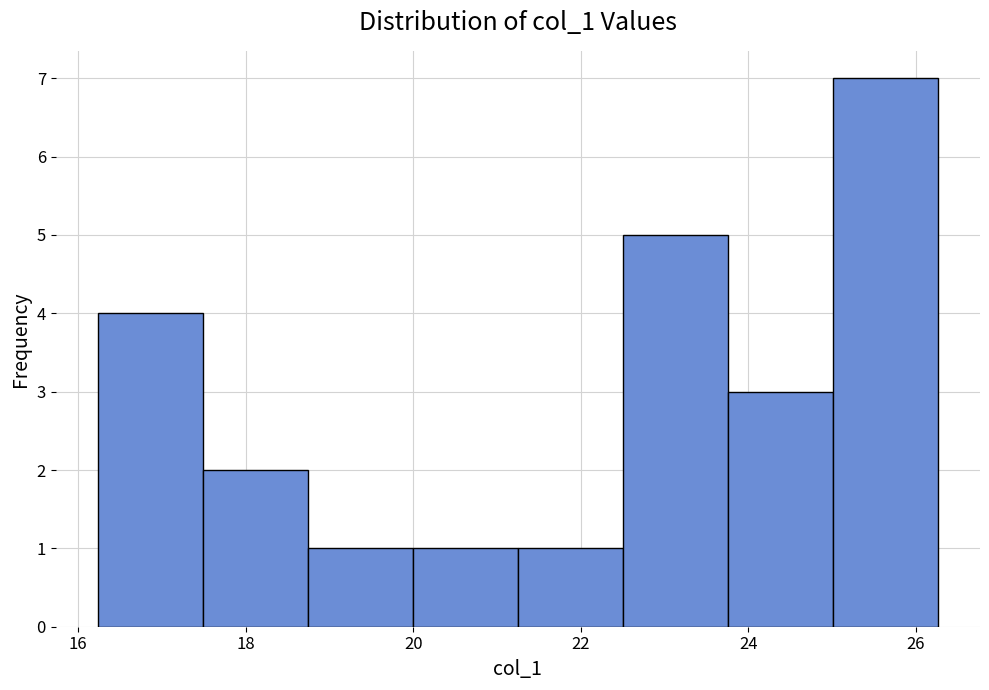

Reading left to right, list every bar in this chart as the range it spans on the x-axis followed by its height. Neither the bar edges nor the heights are printed on the chart, so give them approximately, as read against the axes.

16.2 to 17.4: 4
17.4 to 18.8: 2
18.8 to 20.0: 1
20.0 to 21.2: 1
21.2 to 22.6: 1
22.6 to 23.8: 5
23.8 to 25.0: 3
25.0 to 26.2: 7